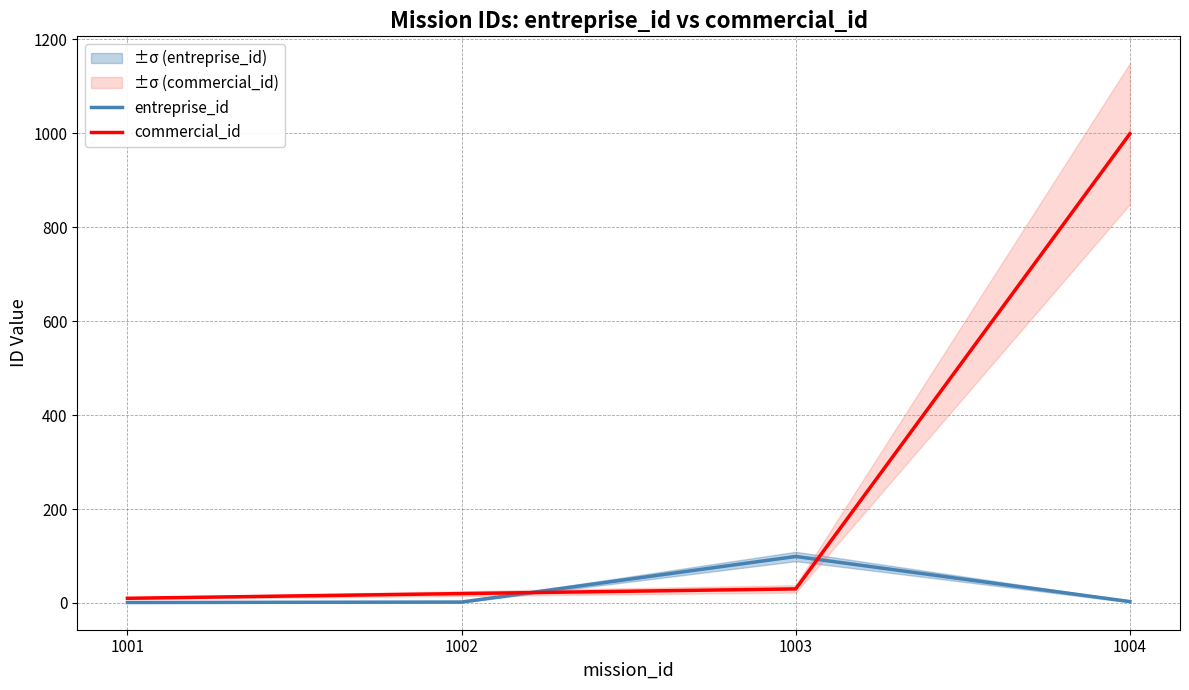

True or false: commercial_id has more than 0 points higher than both neighbors.

False